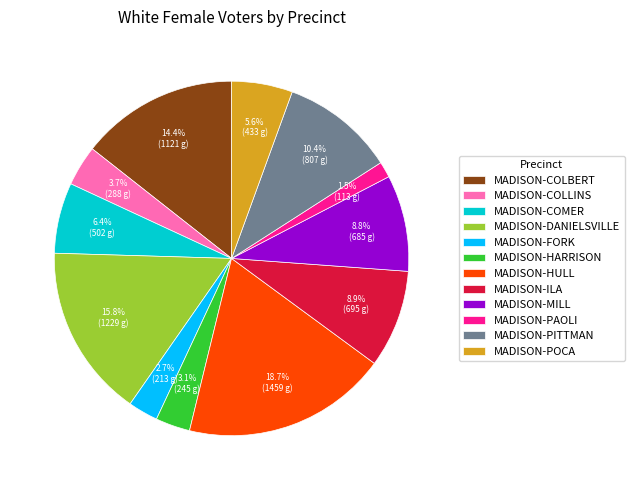

Combined, do MADISON-PAOLI and MADISON-POCA account for over 50%?

No